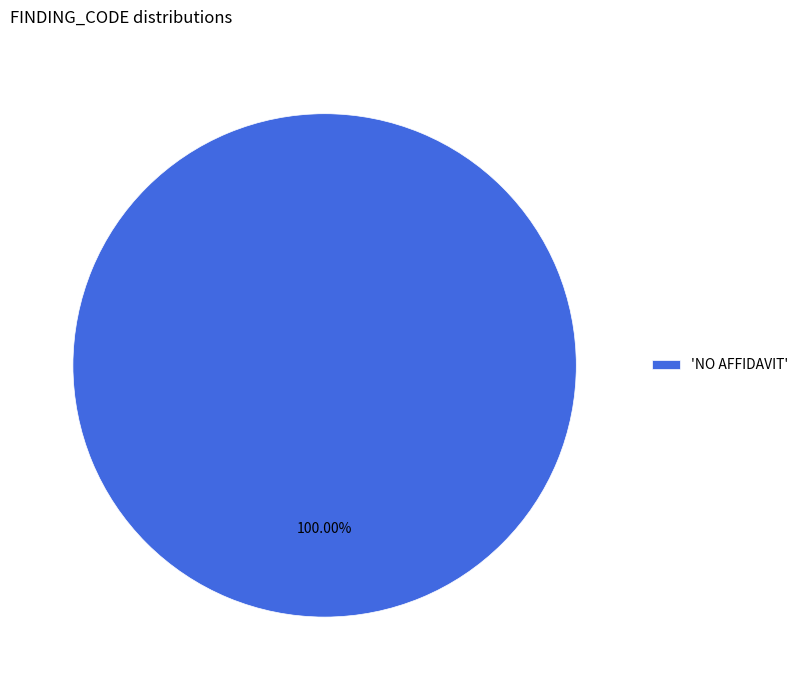

What is the majority slice?

'NO AFFIDAVIT'